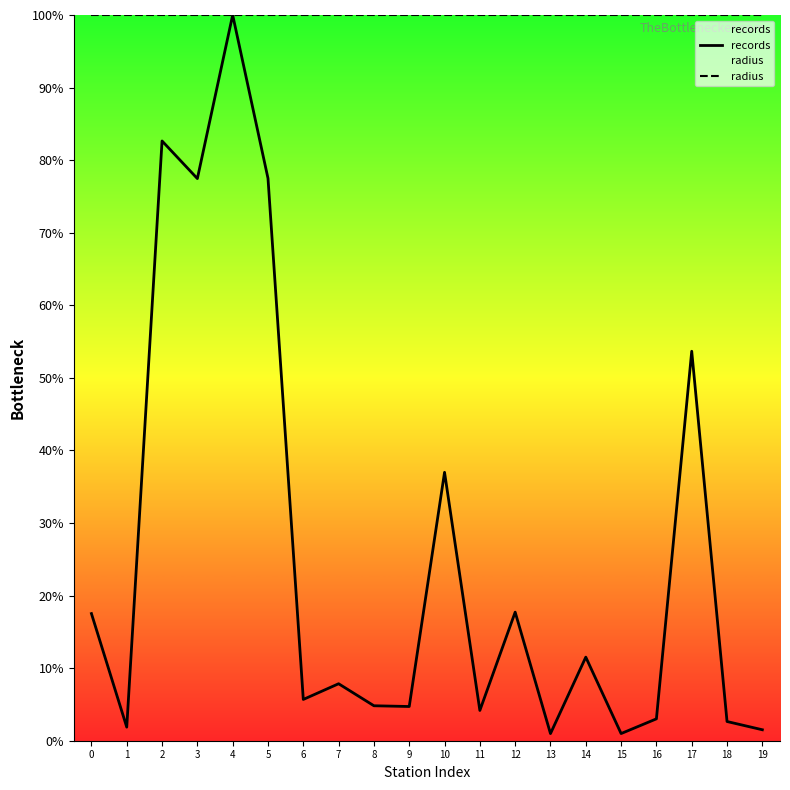

Reading right to left, transcribe all the data shown in this chart.

records: 19=1.5	18=2.6	17=53.7	16=3.0	15=1.0	14=11.5	13=1.0	12=17.7	11=4.2	10=37.0	9=4.7	8=4.8	7=7.9	6=5.7	5=77.5	4=100.0	3=77.5	2=82.6	1=1.9	0=17.5
radius: 19=100.0	18=100.0	17=100.0	16=100.0	15=100.0	14=100.0	13=100.0	12=100.0	11=100.0	10=100.0	9=100.0	8=100.0	7=100.0	6=100.0	5=100.0	4=100.0	3=100.0	2=100.0	1=100.0	0=100.0